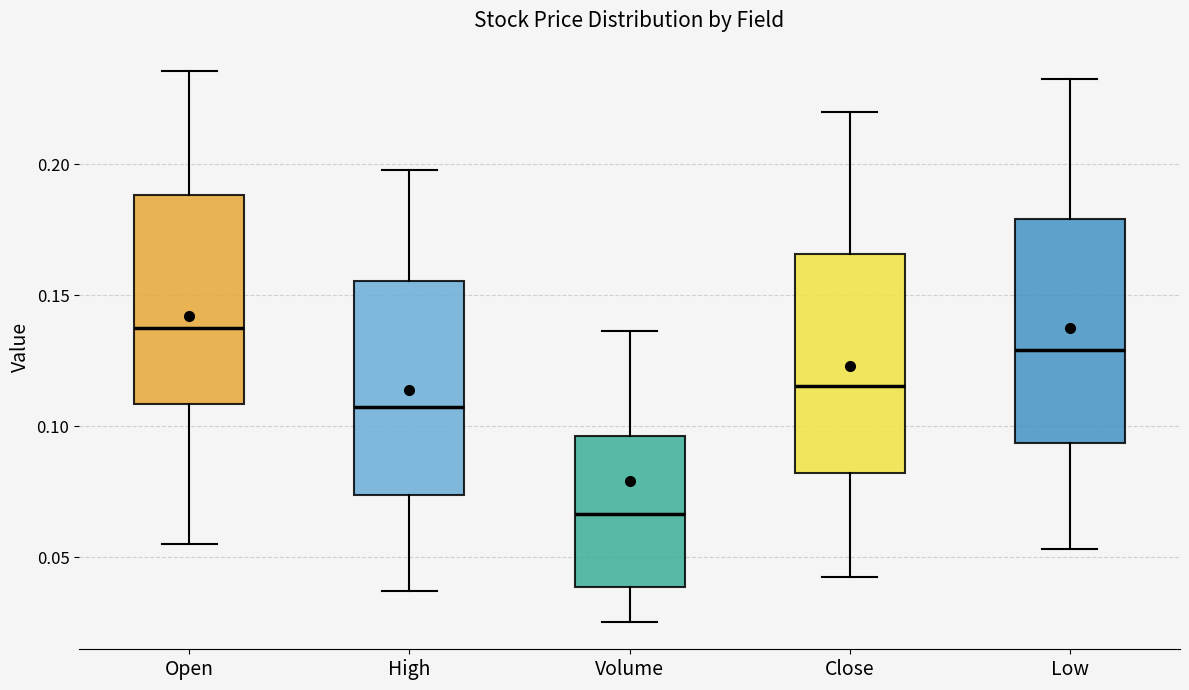

Which box has the highest median line?

Open